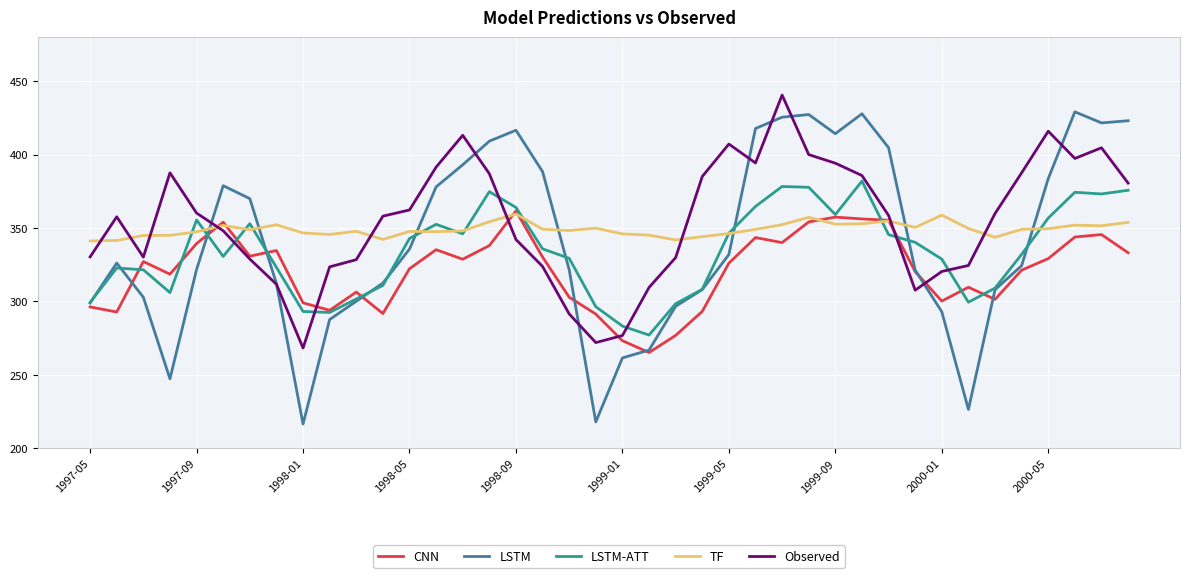

Which series has the largest range (max minus min)?

LSTM